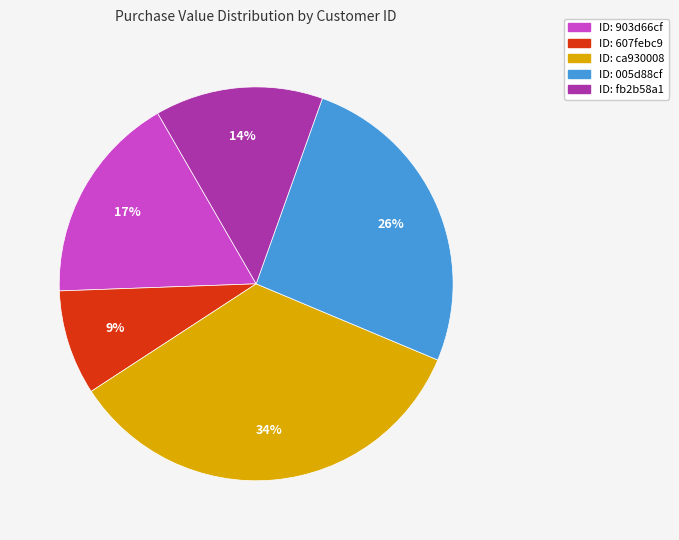

To the nearest percent, what is the average slice percentage?

20%